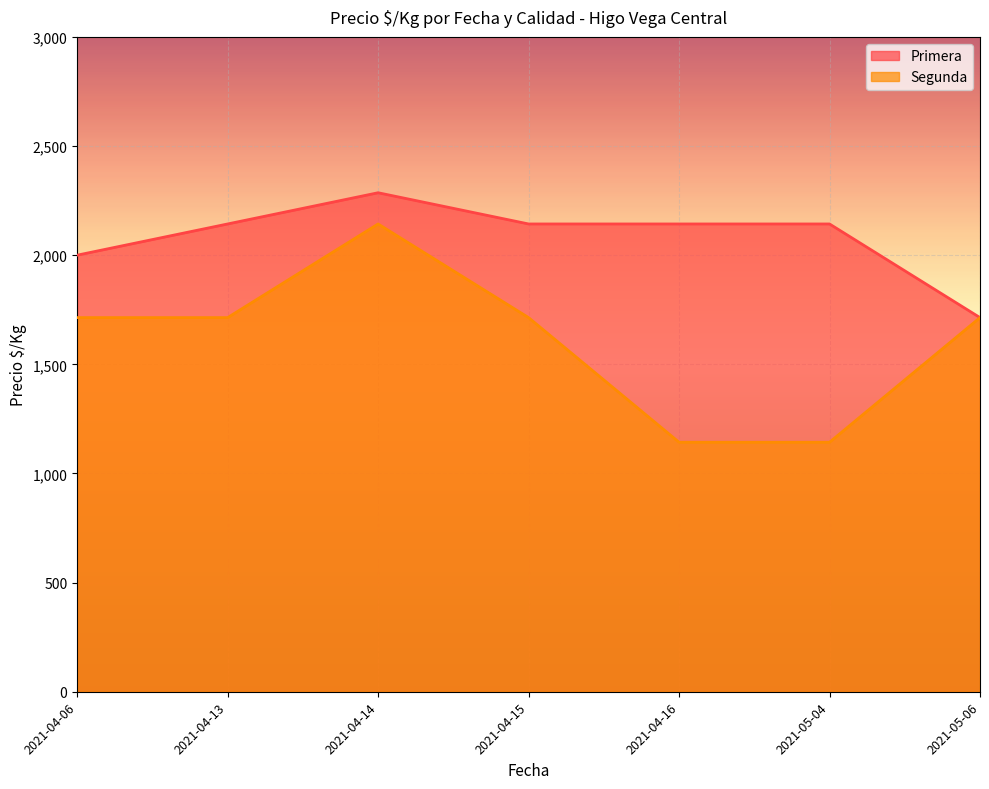

How many lines are shown in the chart?

2